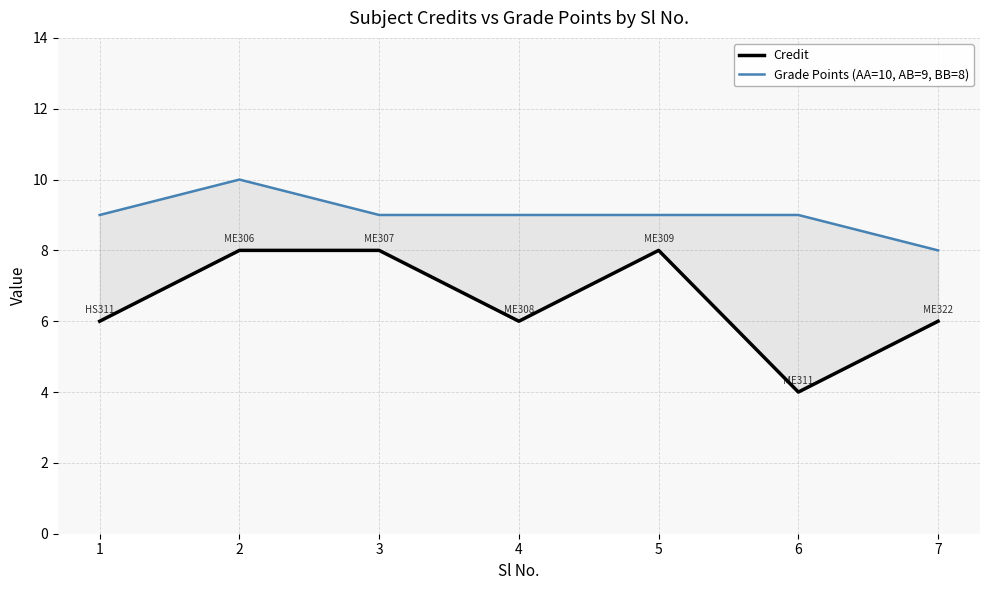

Reading right to left, extract all data points from this chart.

Credit: 7=6	6=4	5=8	4=6	3=8	2=8	1=6
Grade Points (AA=10, AB=9, BB=8): 7=8	6=9	5=9	4=9	3=9	2=10	1=9